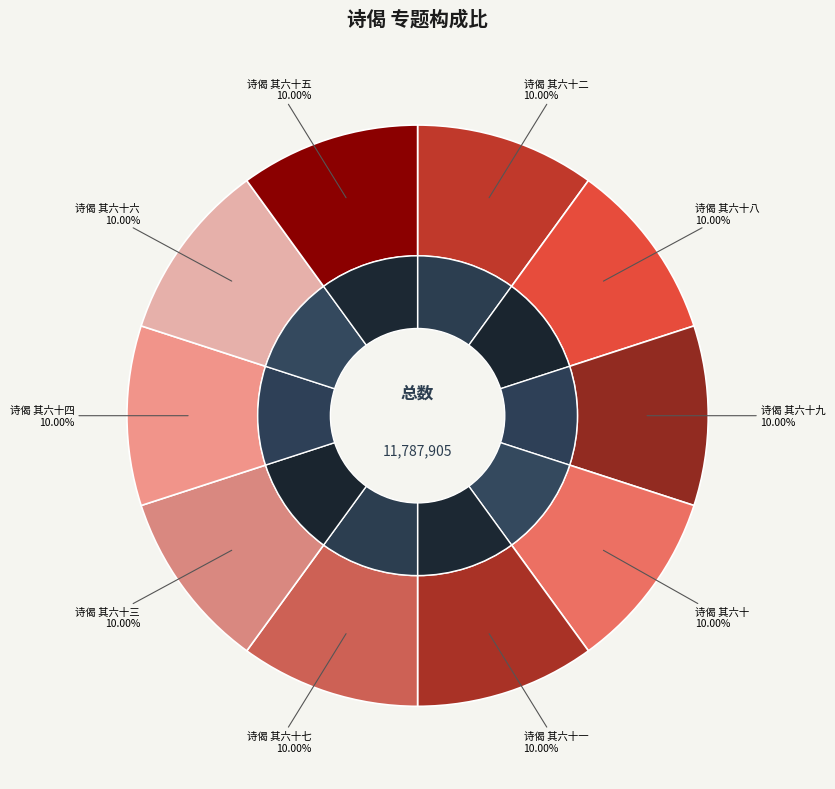

Combined, what portion of the pie is 诗偈 其六十三 and 诗偈 其六十八?

20.0%